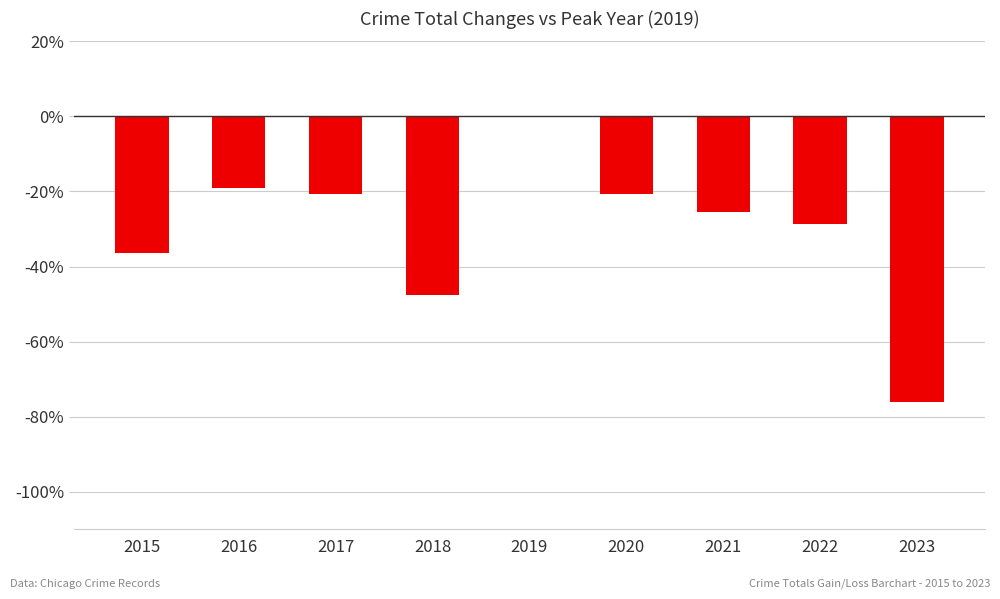

Which has a higher value, 2018 or 2020?

2020